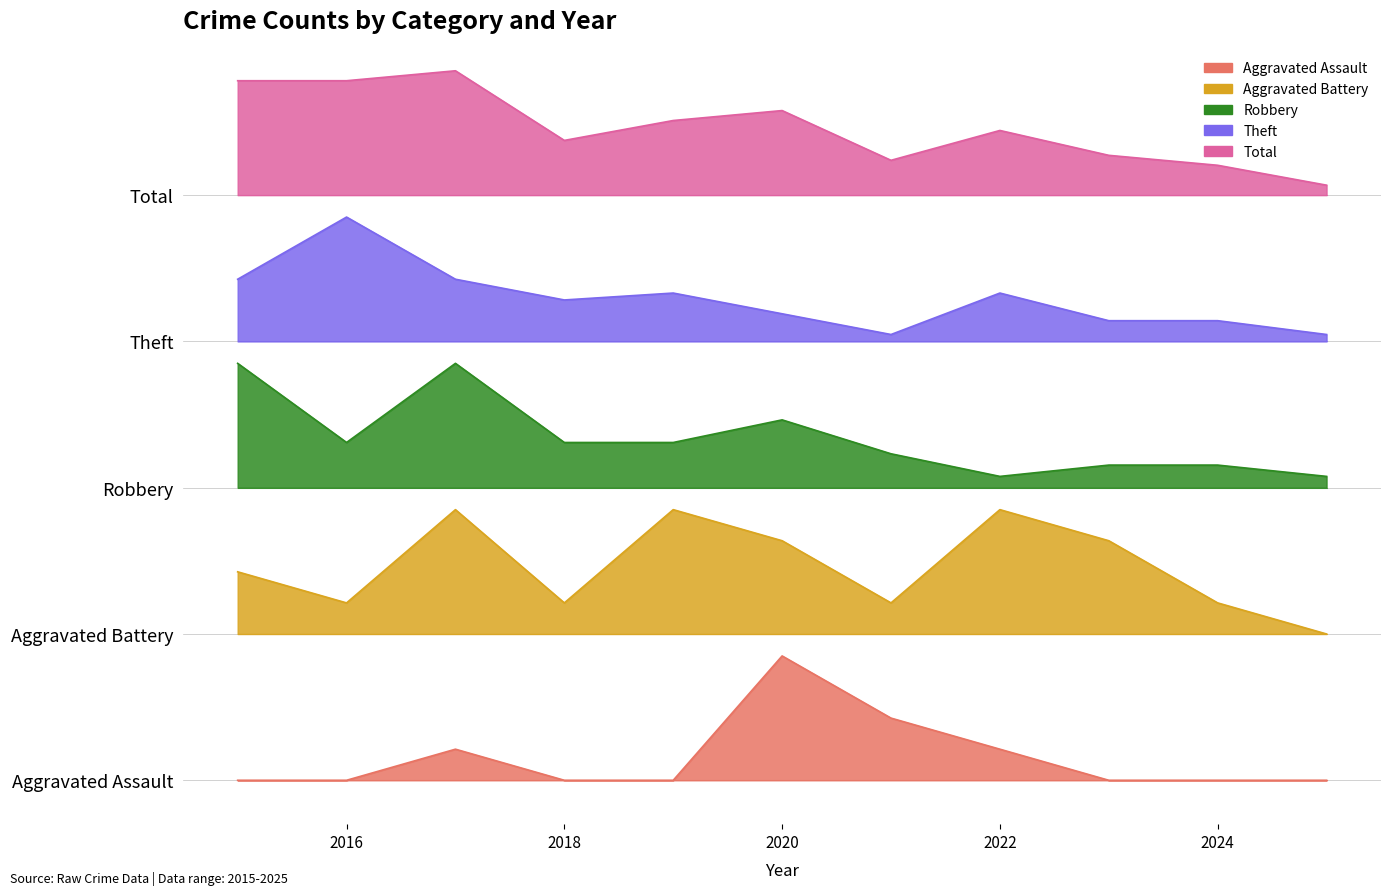

True or false: Theft and Aggravated Battery cross at least once.

False